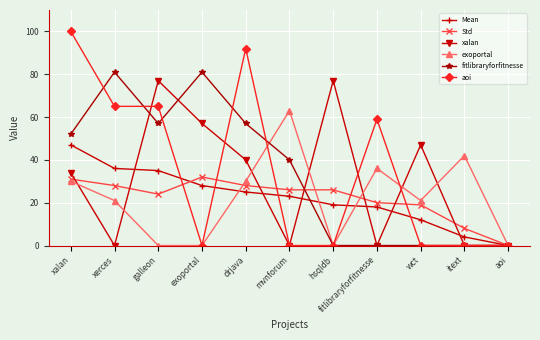

Is this an area chart (filled region under the line)?

No